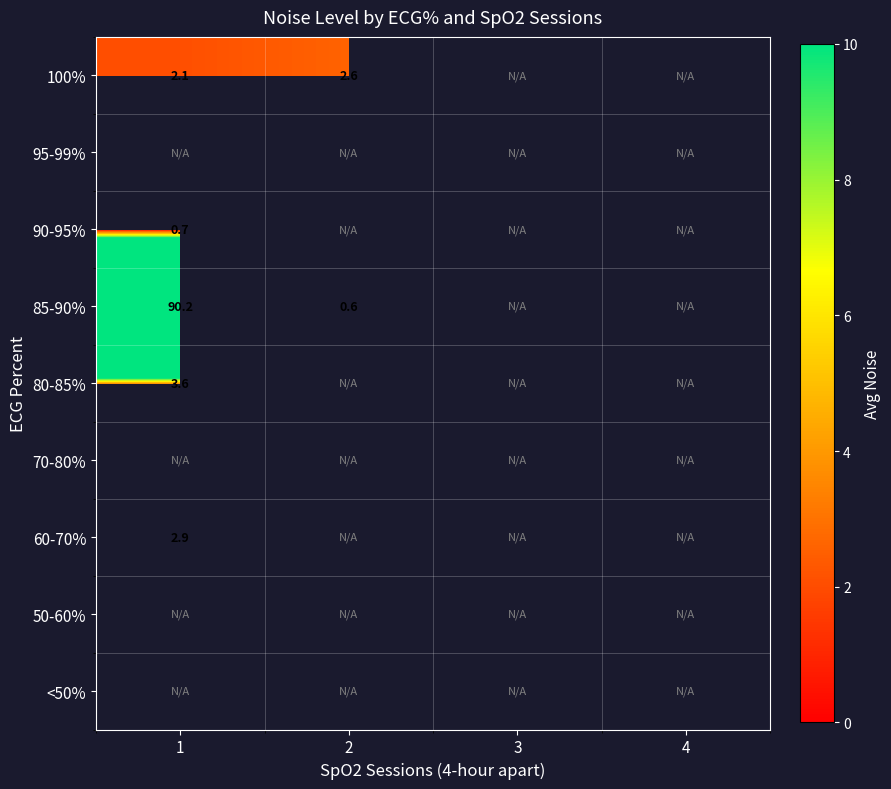

Is it true that 60-70% equals 2.9 at 1?

True